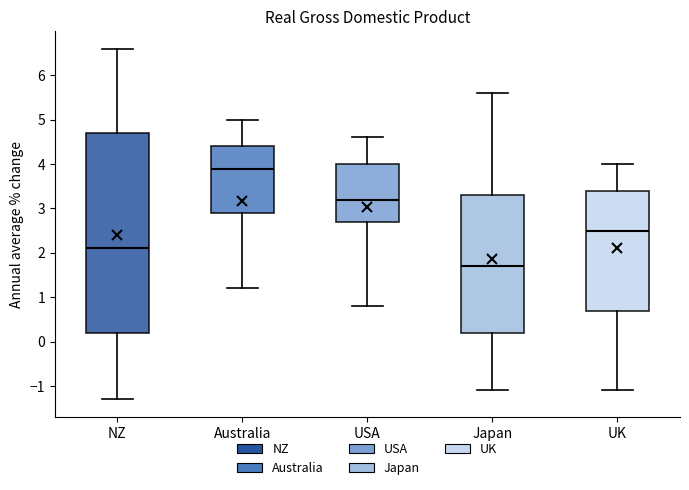

Comparing the boxes themselves (not the whiskers), which one is the tallest?

NZ